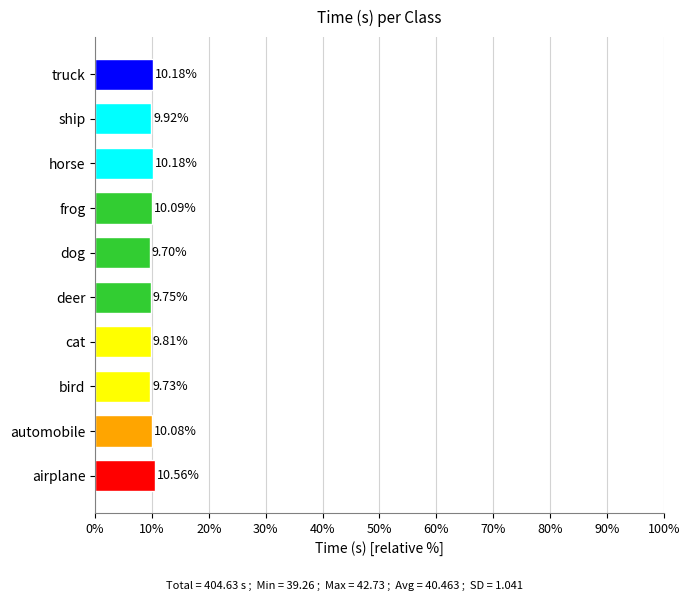

What is the average value?

10.0